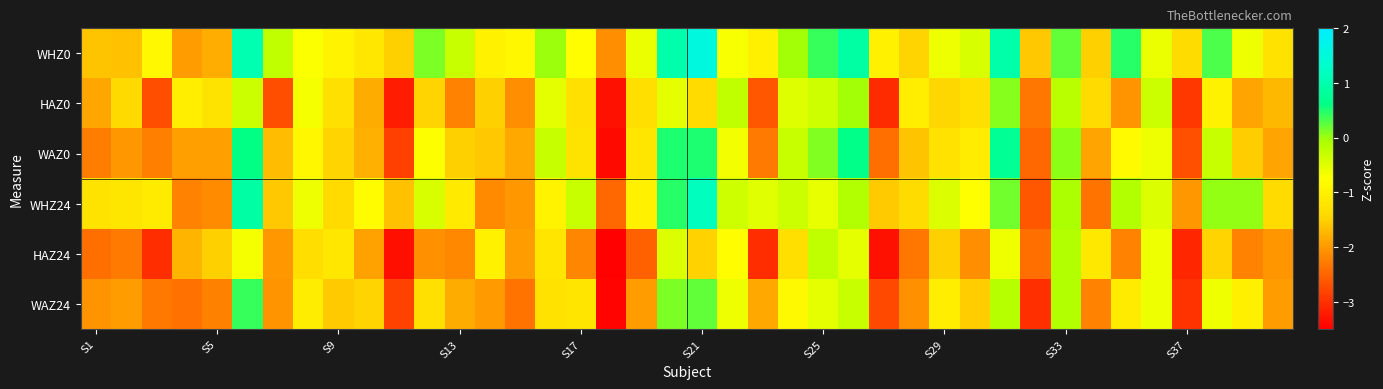

What is the smallest value displayed?

-3.5